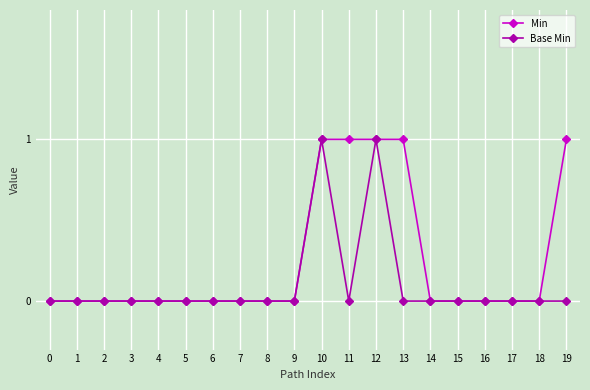

True or false: Base Min has a value of -1 at 18.

False